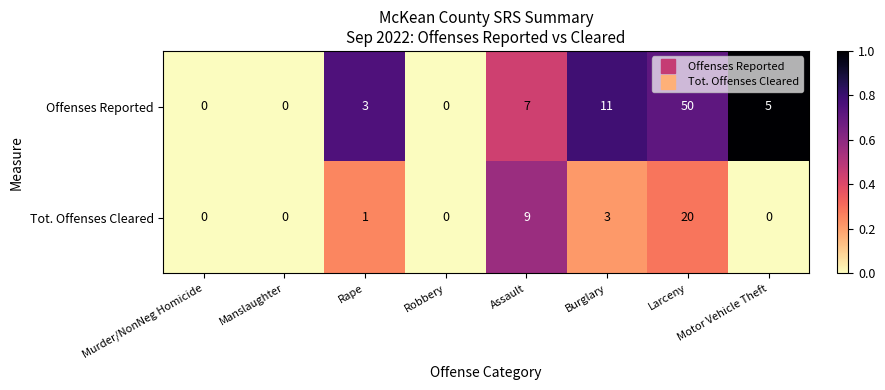

At how many categories does at least one series exceed 2?

5